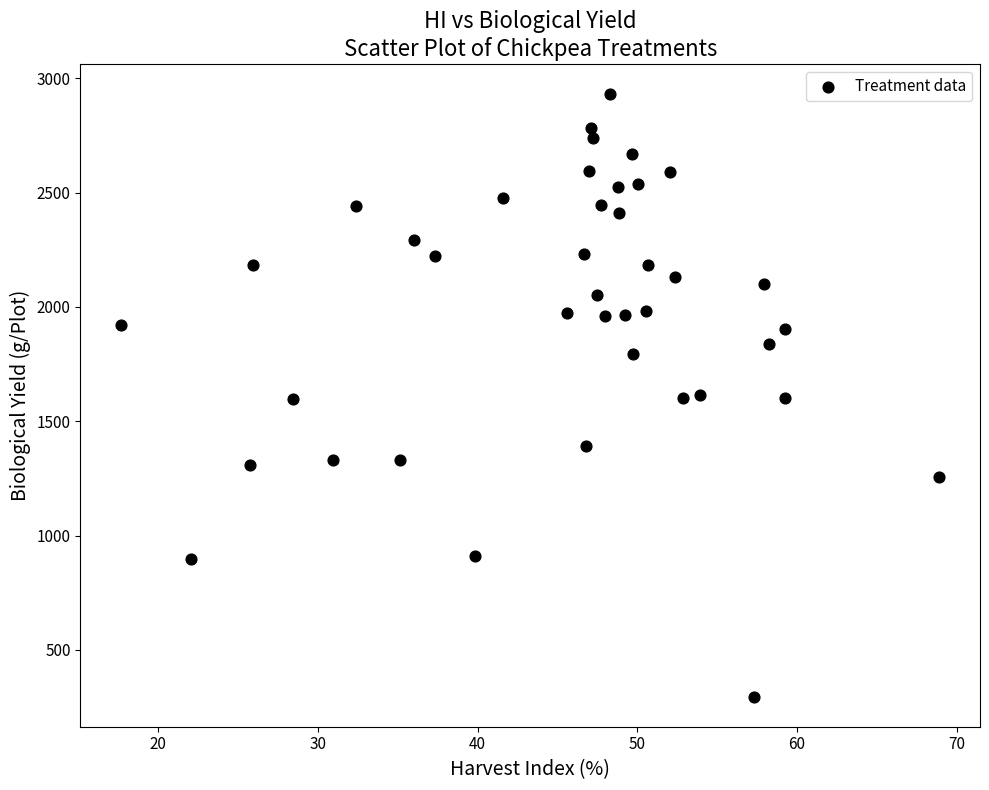

What is the range of Y values (max minus min)?

2636